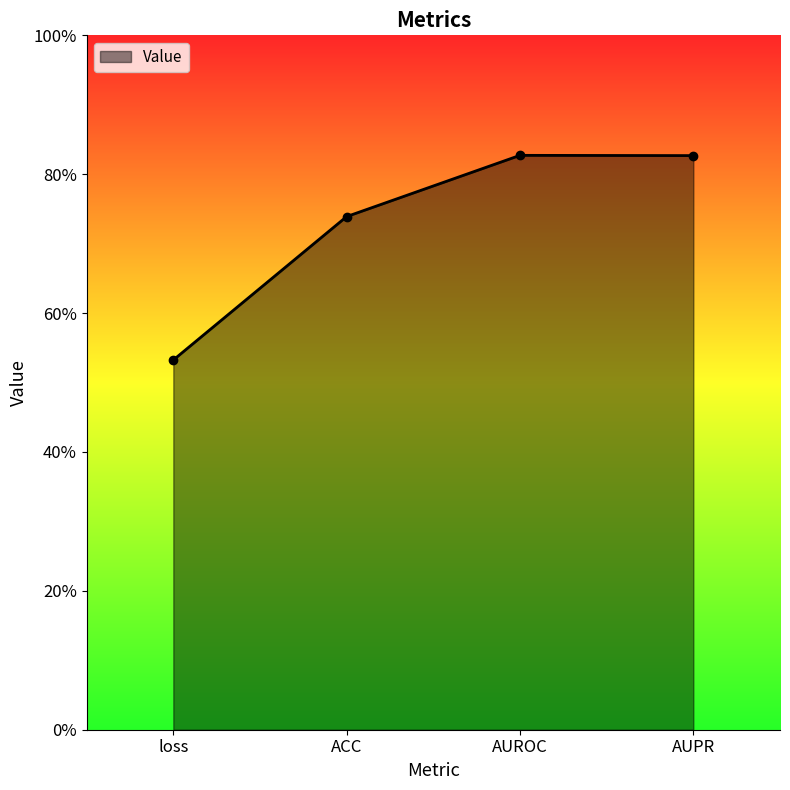

What is the label of the 4th point from the right?

loss